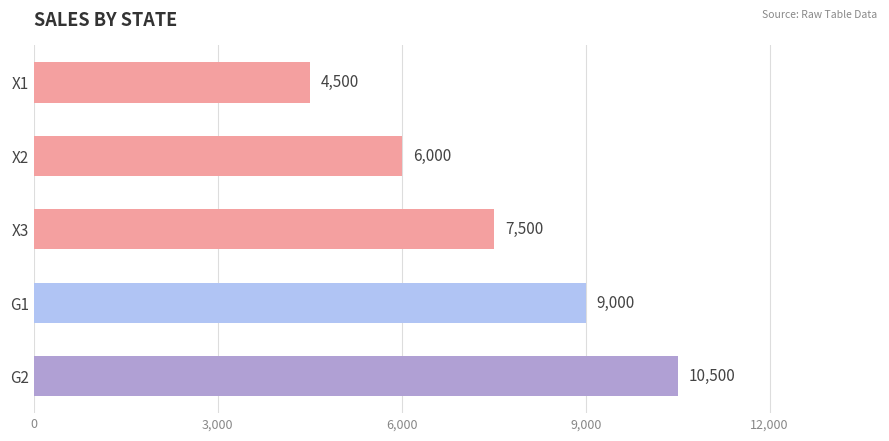

The value at G2 is 17199. True or false?

False